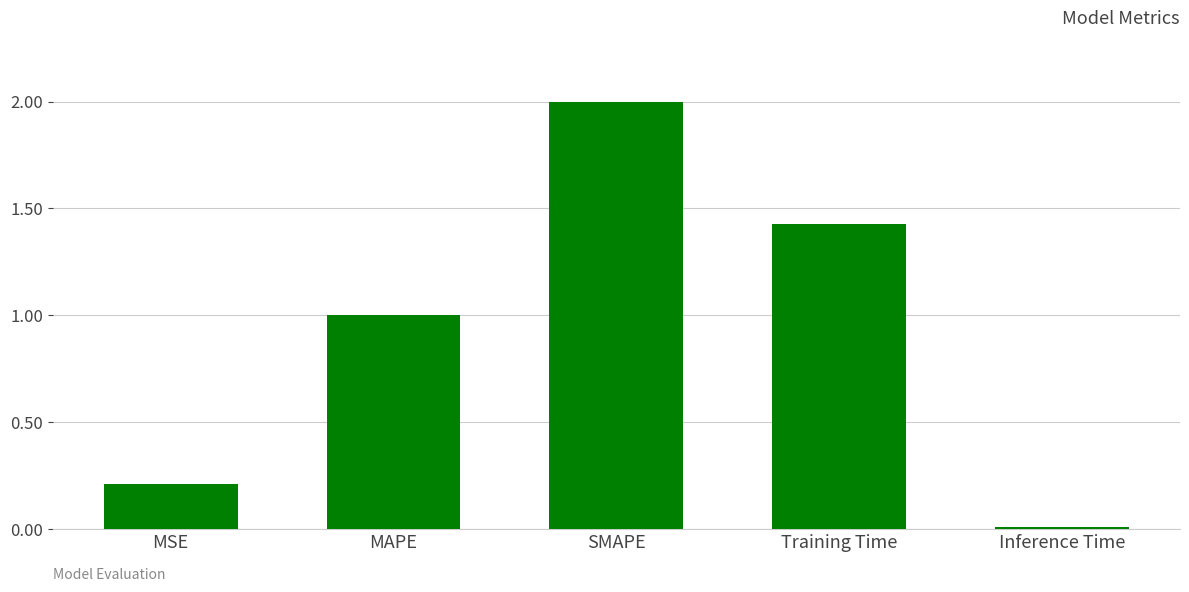

Does the chart contain stacked bars?

No